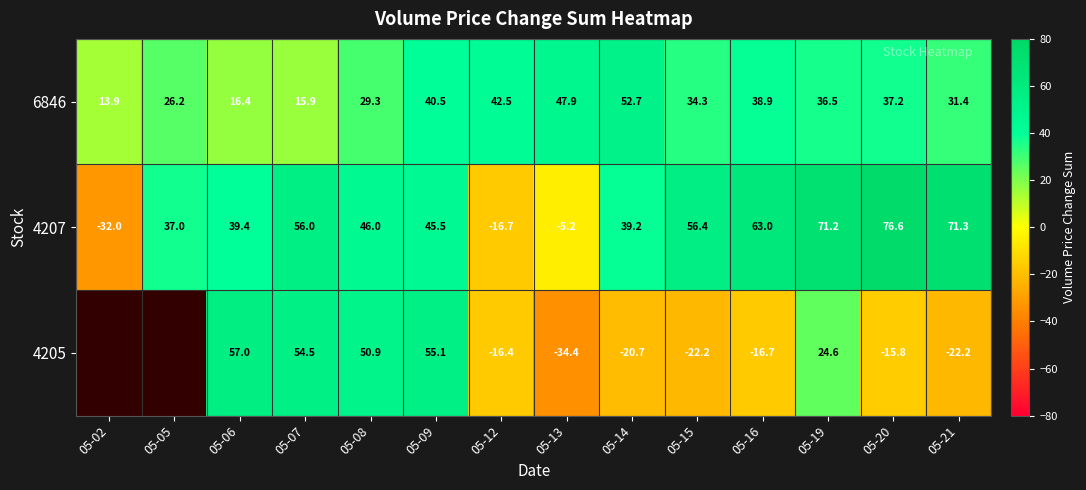

What is the average value of the 4207 series?

39.1